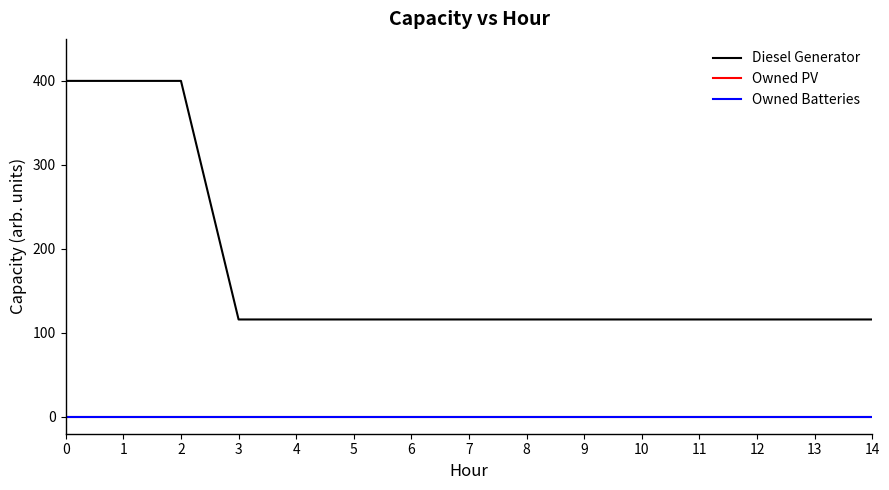

True or false: Owned PV has more than 0 points higher than both neighbors.

False